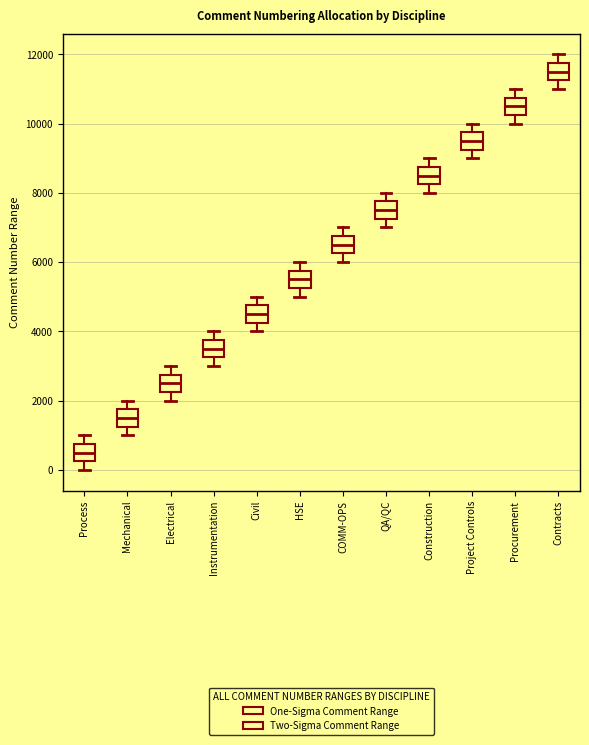

Reading left to right, transcribe this box plot: for each box, give where its median line is, the range the box spans, and where its two whiskers end, as read against the y-axis. The values are not printed on the chart, so give them approximately, as read against the axis.

Process: median 600, box 200 to 800, whiskers 0 to 1000
Mechanical: median 1600, box 1200 to 1800, whiskers 1000 to 2000
Electrical: median 2600, box 2200 to 2800, whiskers 2000 to 3000
Instrumentation: median 3600, box 3200 to 3800, whiskers 3000 to 4000
Civil: median 4600, box 4200 to 4800, whiskers 4000 to 5000
HSE: median 5600, box 5200 to 5800, whiskers 5000 to 6000
COMM-OPS: median 6600, box 6200 to 6800, whiskers 6000 to 7000
QA/QC: median 7600, box 7200 to 7800, whiskers 7000 to 8000
Construction: median 8600, box 8200 to 8800, whiskers 8000 to 9000
Project Controls: median 9600, box 9200 to 9800, whiskers 9000 to 10000
Procurement: median 10600, box 10200 to 10800, whiskers 10000 to 11000
Contracts: median 11600, box 11200 to 11800, whiskers 11000 to 12000